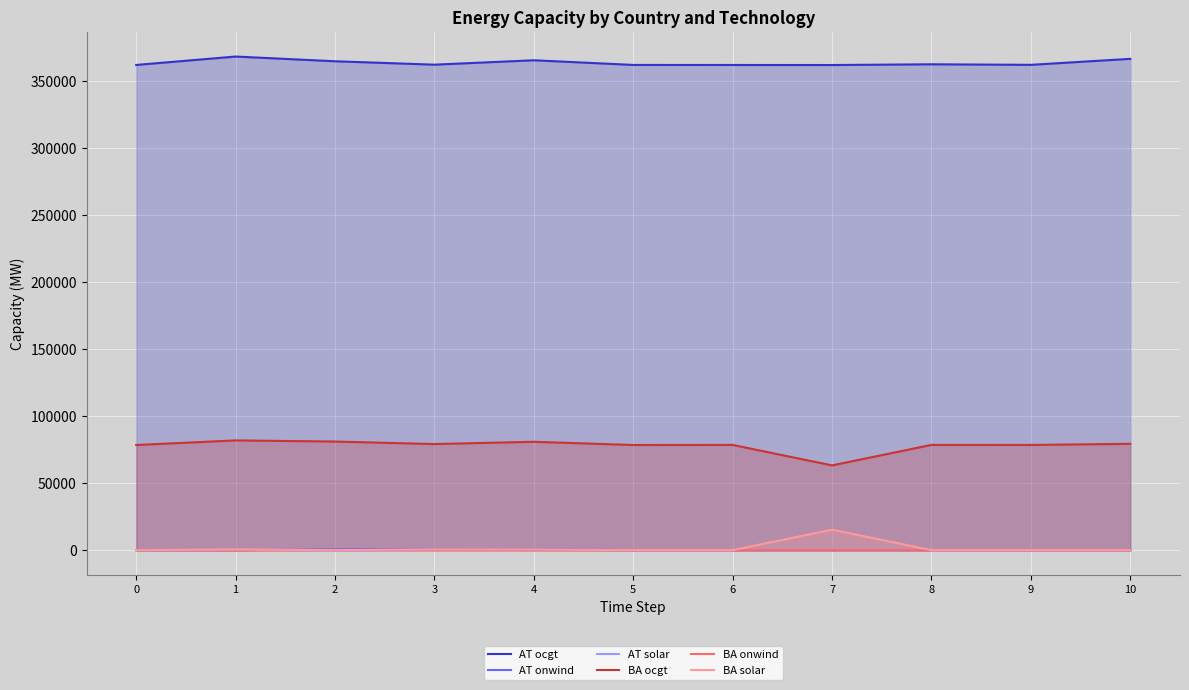

What is the average value of the AT onwind series?

173.7